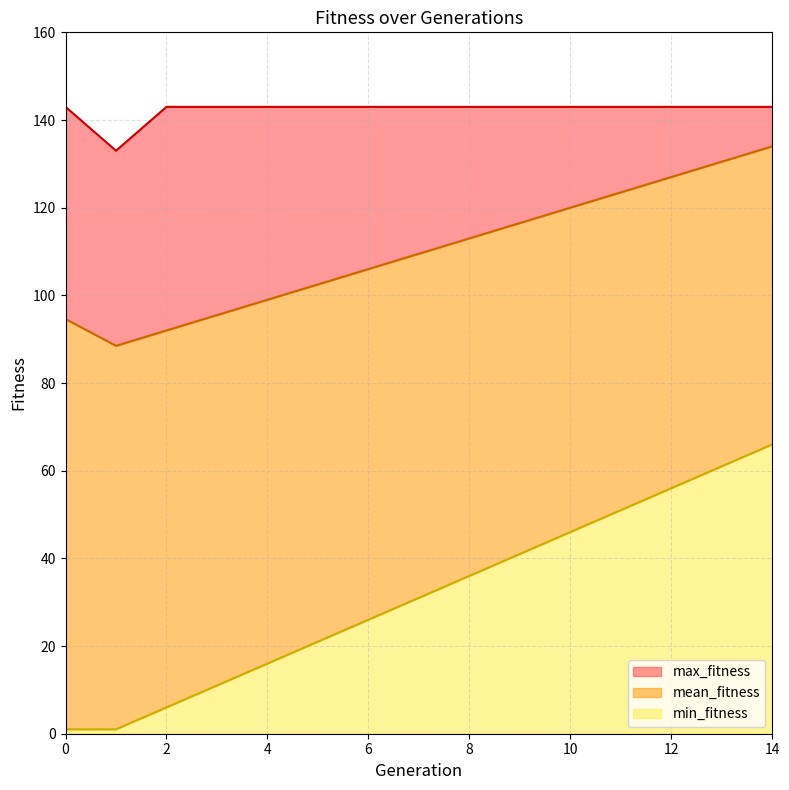

Count the number of data series in this chart.

3